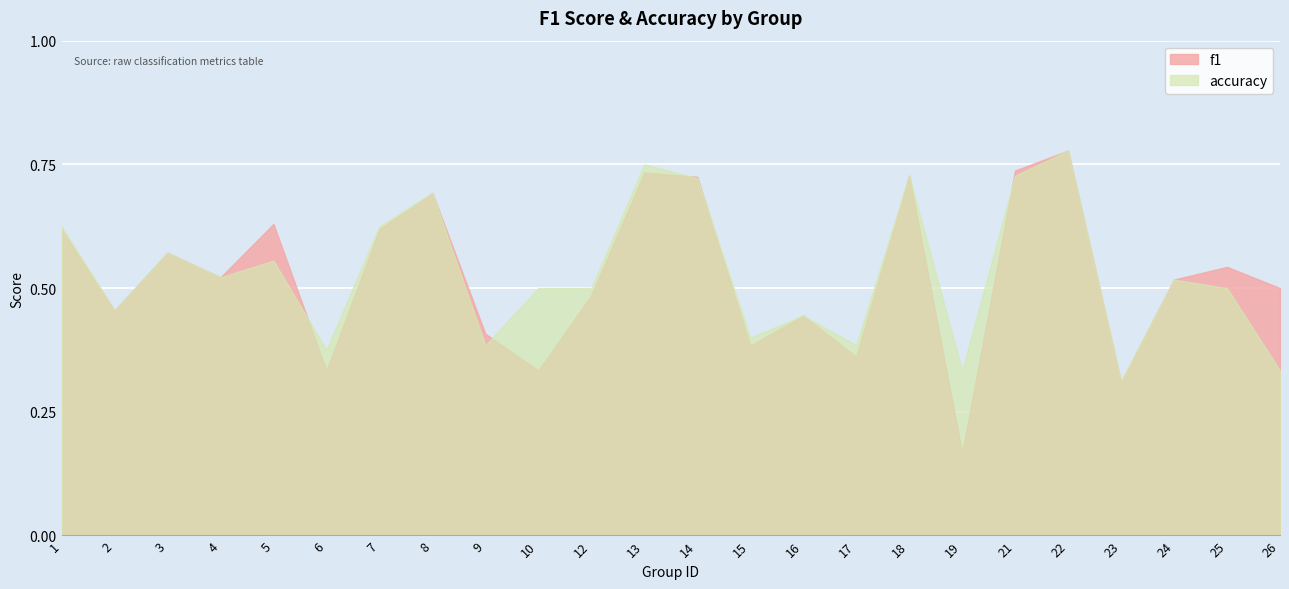

What is the difference between the f1 values at 12 and 17?

0.1